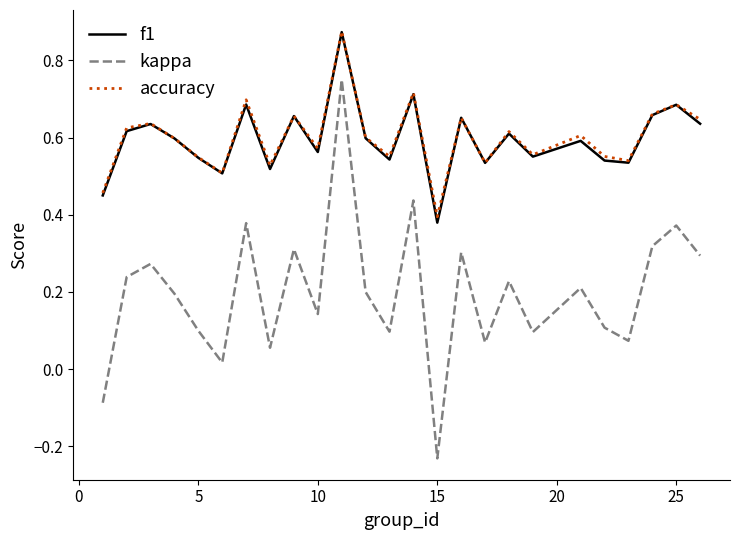

True or false: kappa and f1 cross at least once.

False